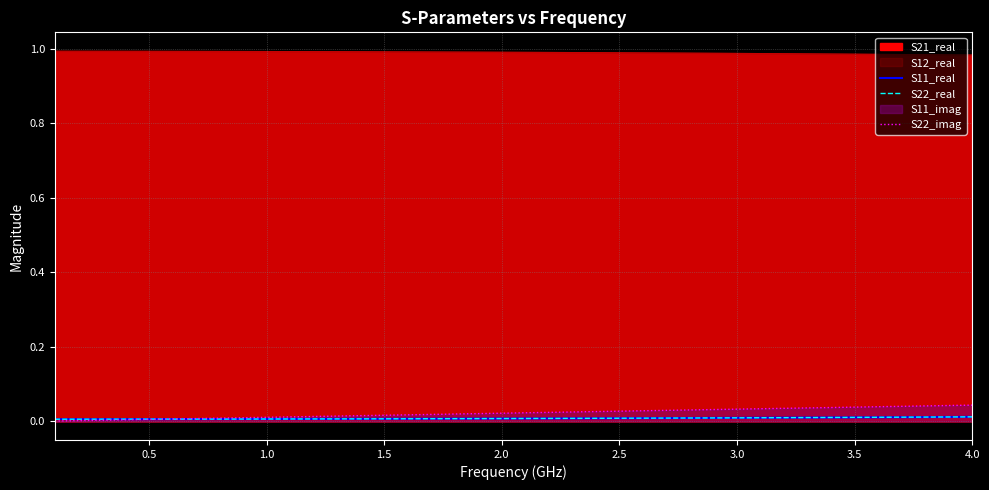

At which category is the sum across all series the highest?

4.0